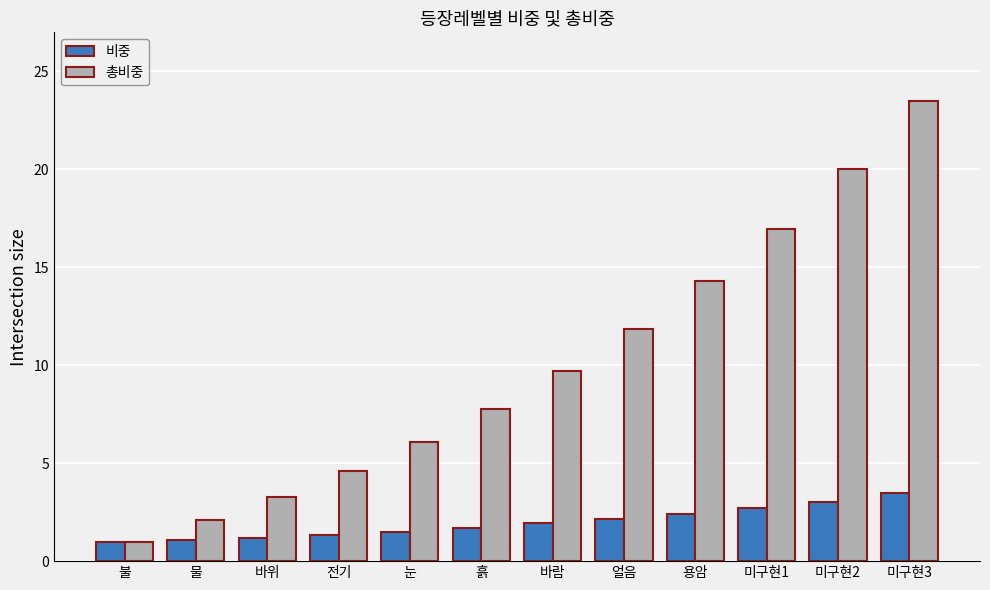

At which label does 총비중 first exceed 9?

바람